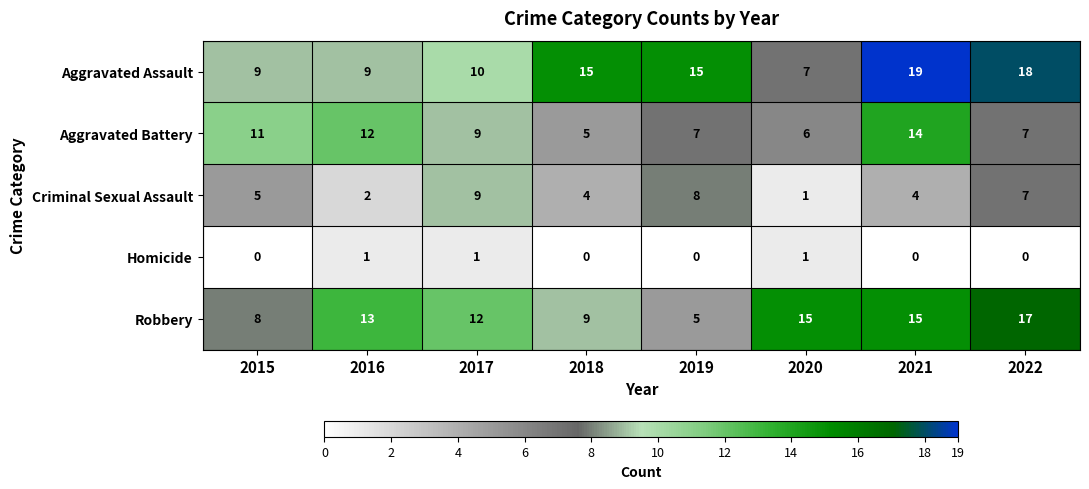

What is the sum of the Criminal Sexual Assault values at 2018 and 2022?

11